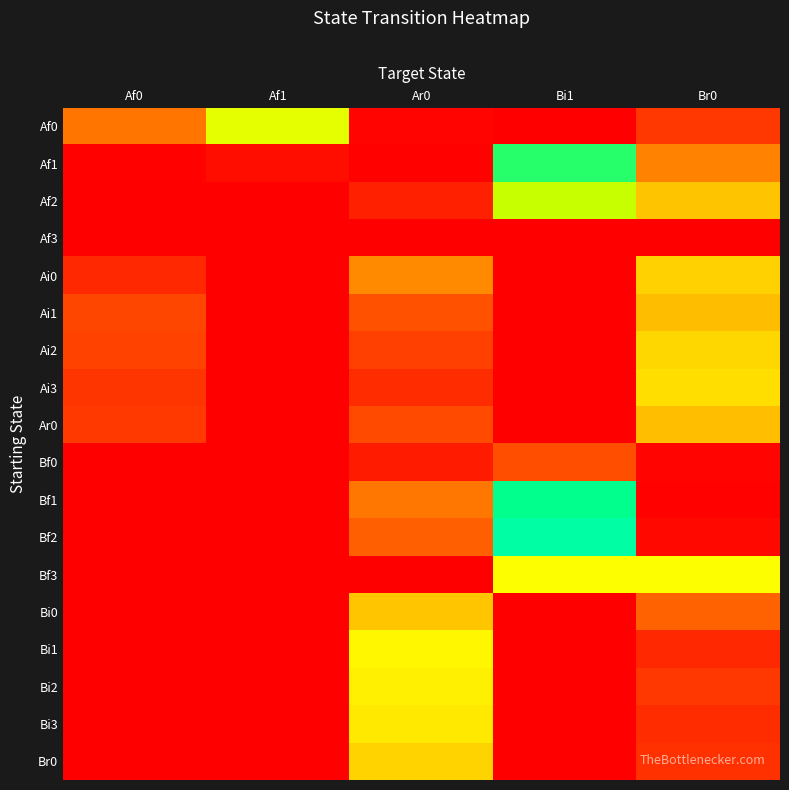

List the labels in order of Ai3 value, largest first.

Br0, Af0, Ar0, Af1, Bi1